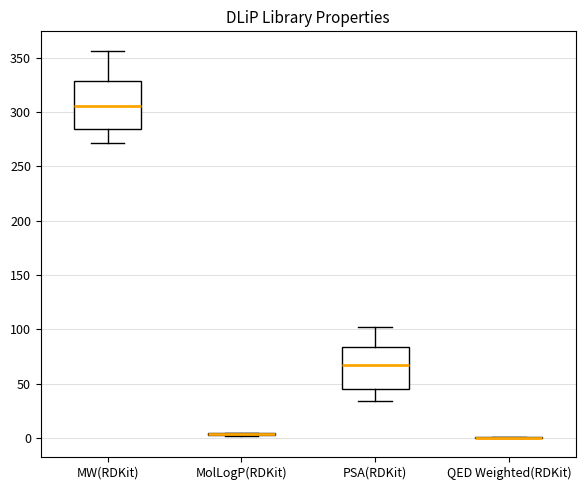

Where does the lower whisker of the box for MW(RDKit) end on the y-axis? The values are not printed on the chart, so give them approximately, as read against the axis.

270